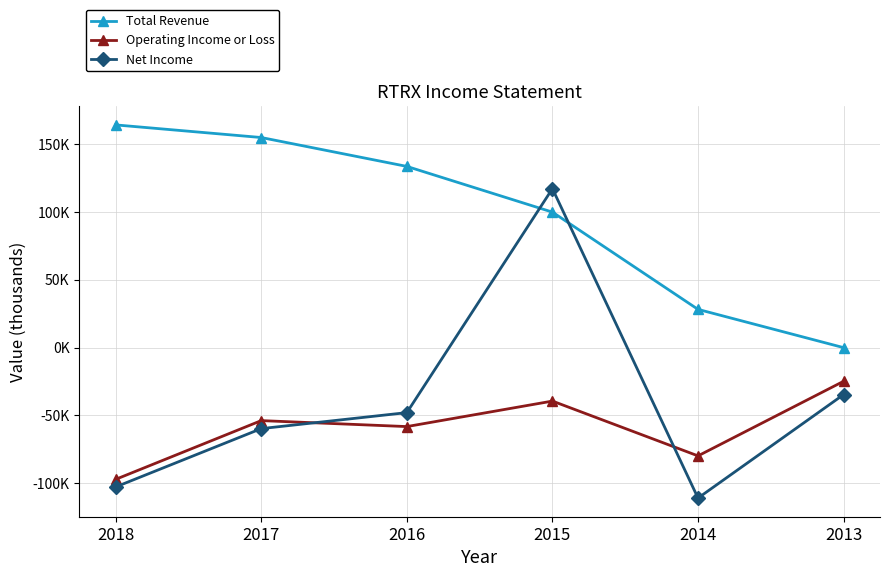

List the labels in order of Total Revenue value, largest first.

2018, 2017, 2016, 2015, 2014, 2013